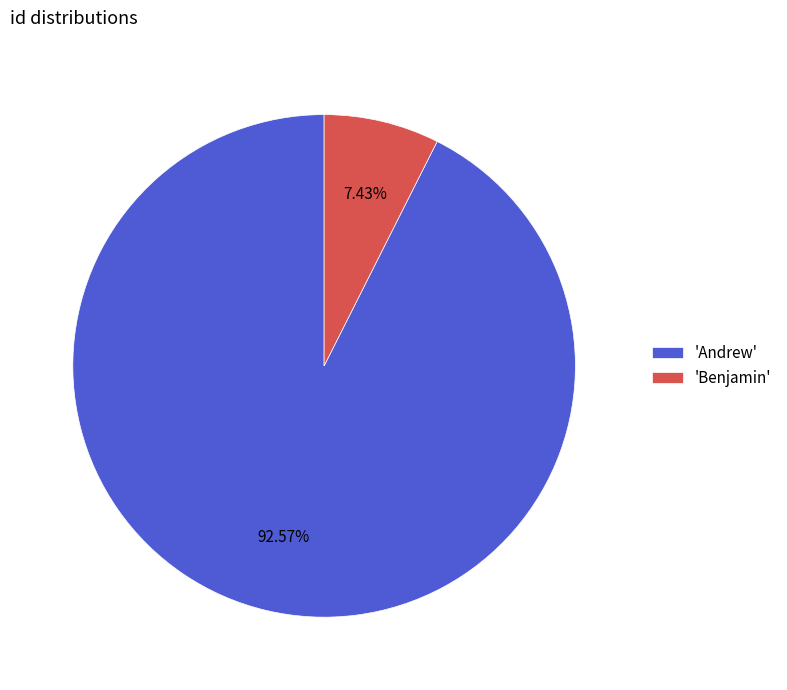

To the nearest percent, what is the average slice percentage?

50%